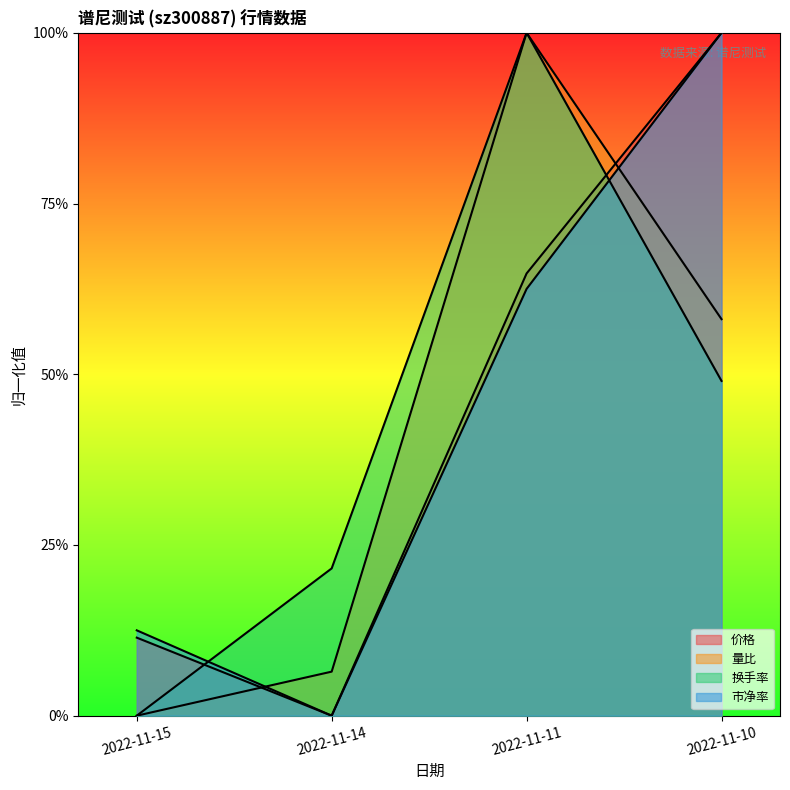

The 价格 series shows 1.4 at 2022-11-10. True or false?

False